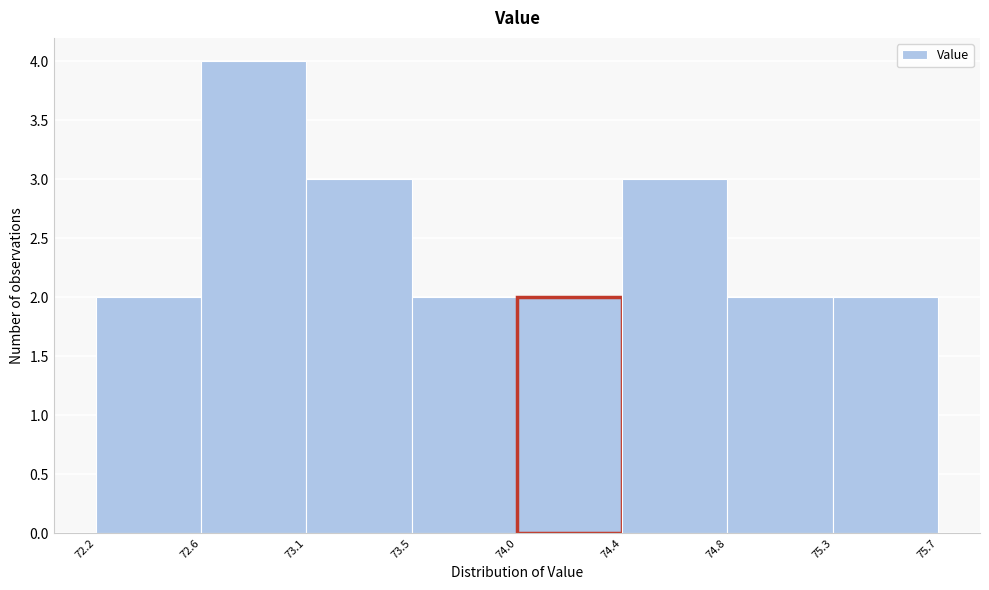

Reading left to right, list all the values displayed in this chart.

2	4	3	2	2	3	2	2